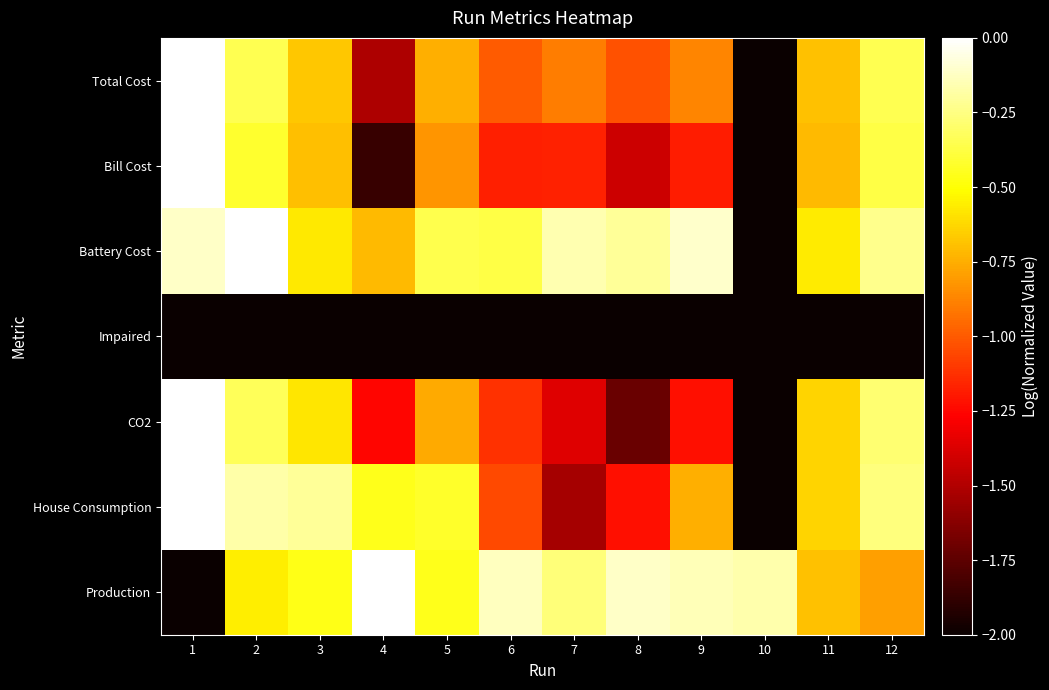

Which has a higher value, 5 or 10?

5